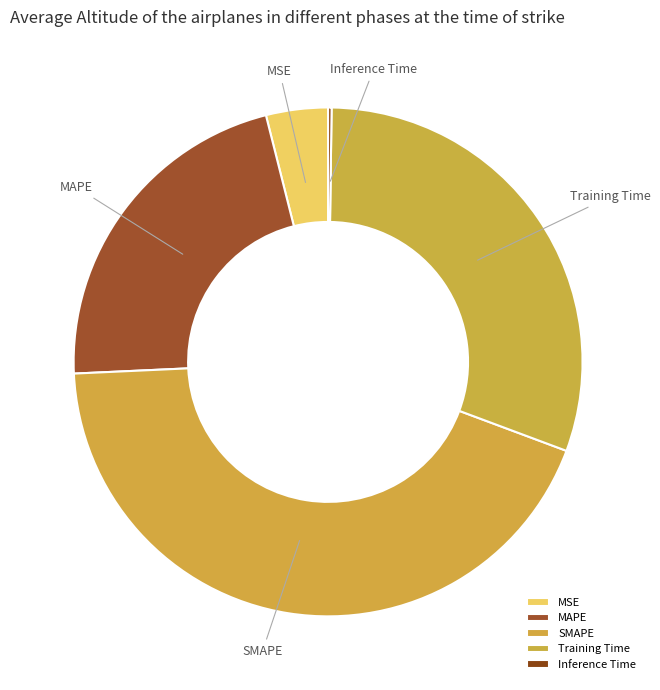

Approximately how many times larger is the value at SMAPE compared to Training Time?

1.4